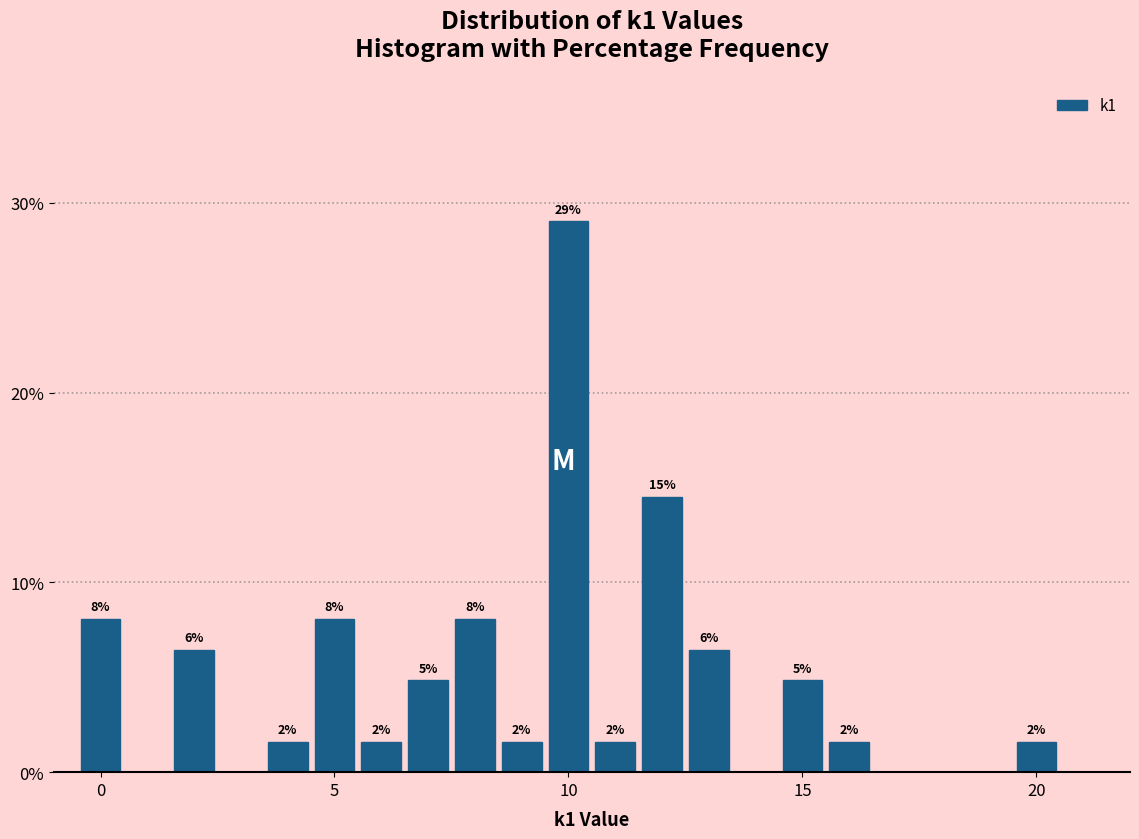

Read against the x-axis, roughly where is the centre of the tallest bar?

10.0